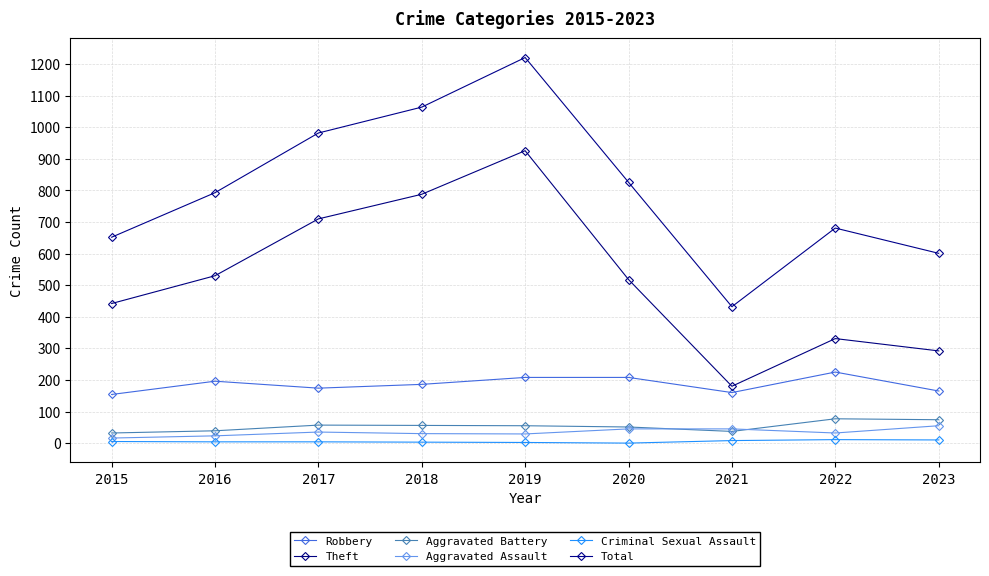

Where does the Robbery series first go above 186?

2016